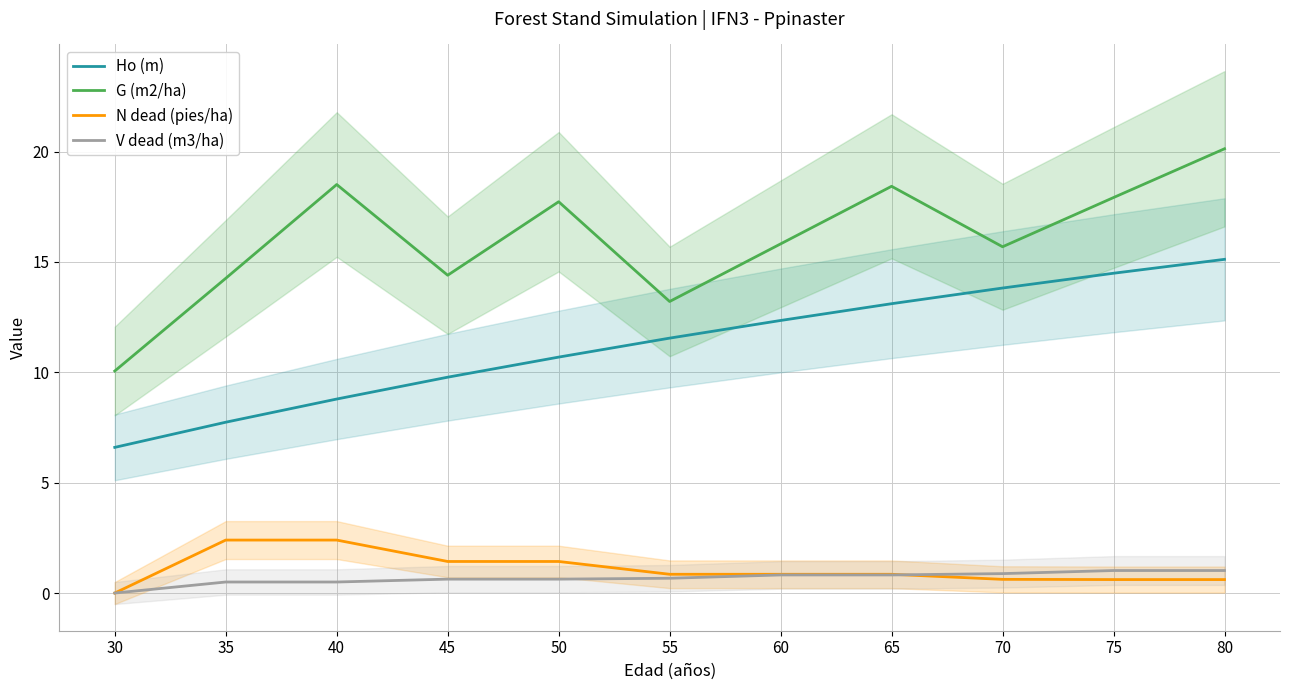

Count the number of categories in the chart.

11